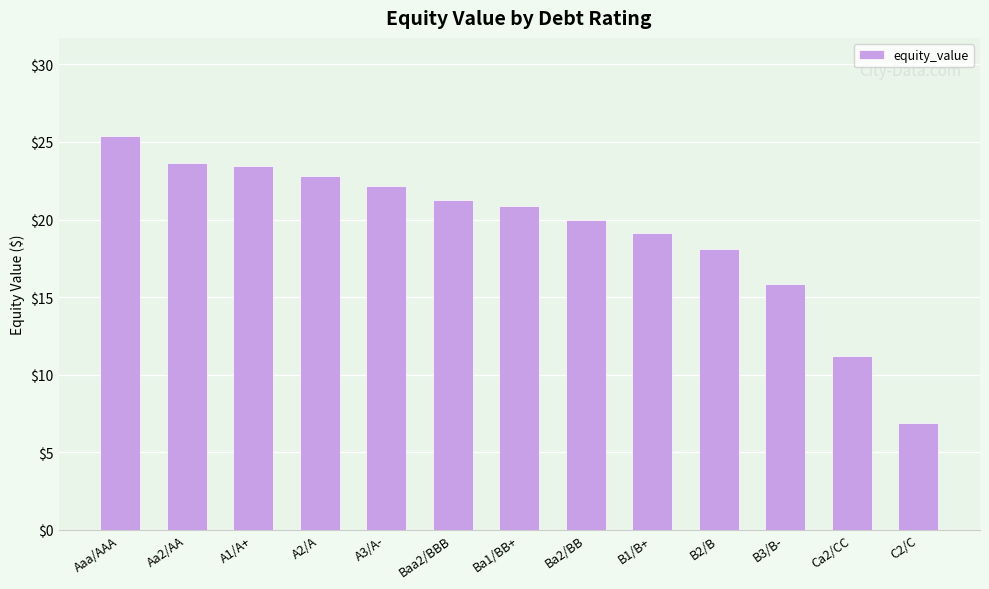

At which category does the chart reach its minimum across all series?

C2/C